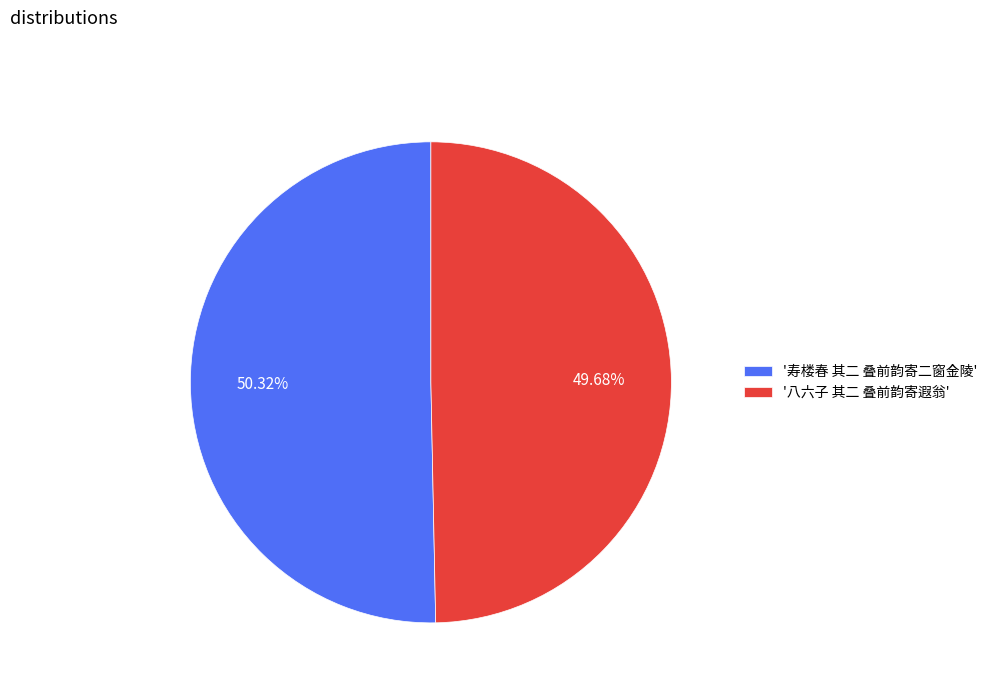

What is the majority slice?

'寿楼春 其二 叠前韵寄二窗金陵'